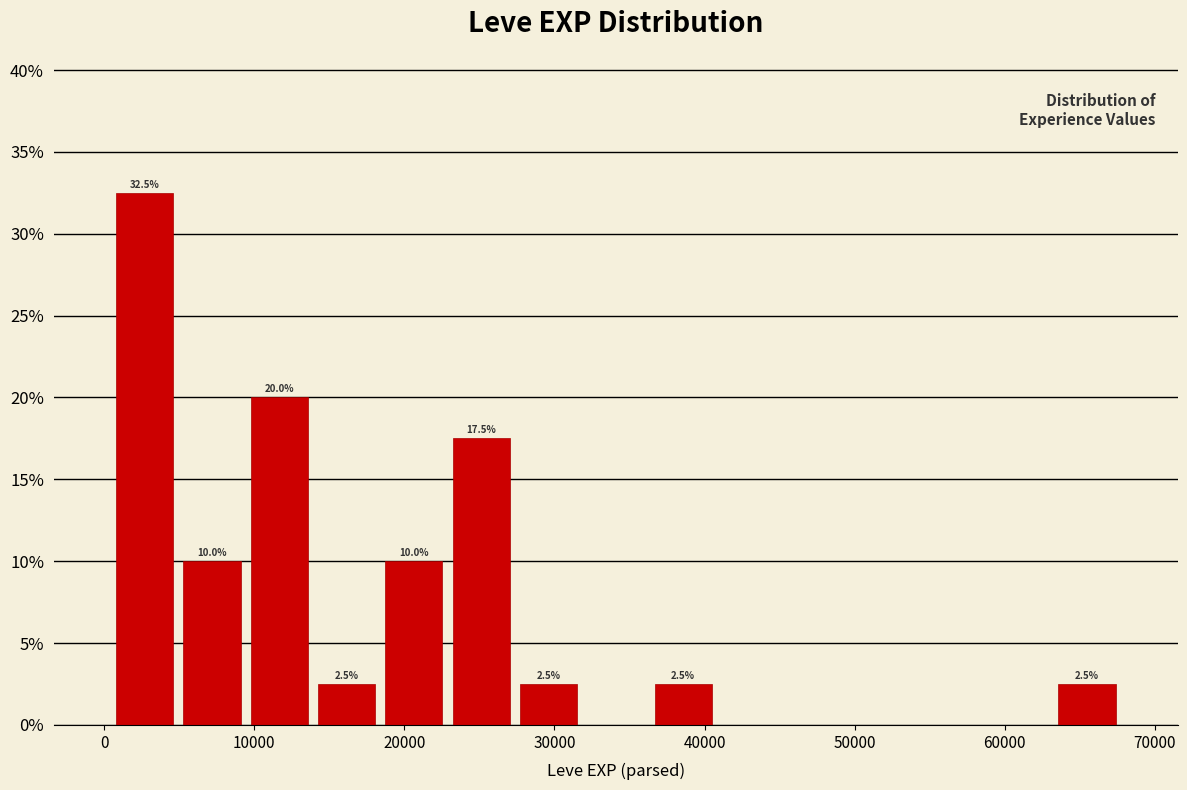

Which range on the x-axis has the tallest bar?

0 to 5000